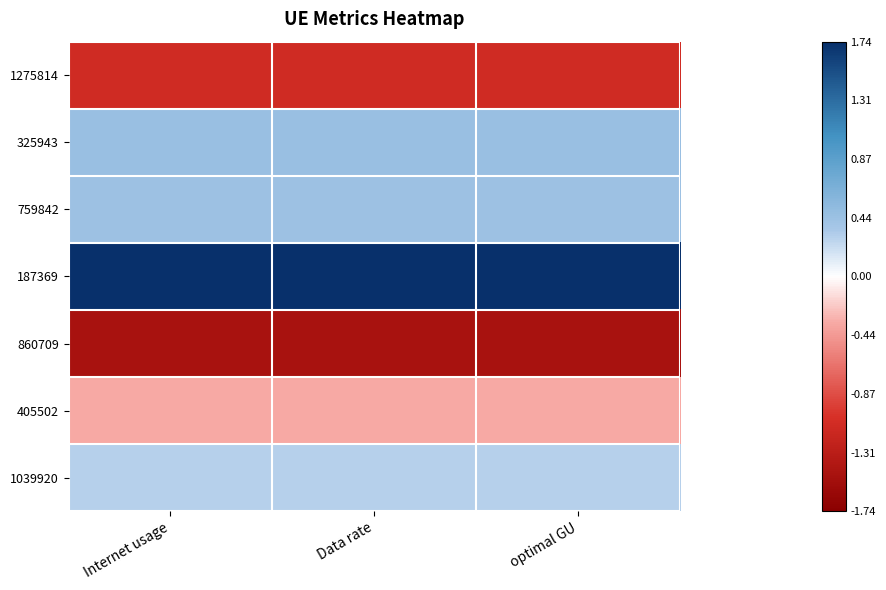

Between Internet usage and Data rate, which is larger?

Data rate